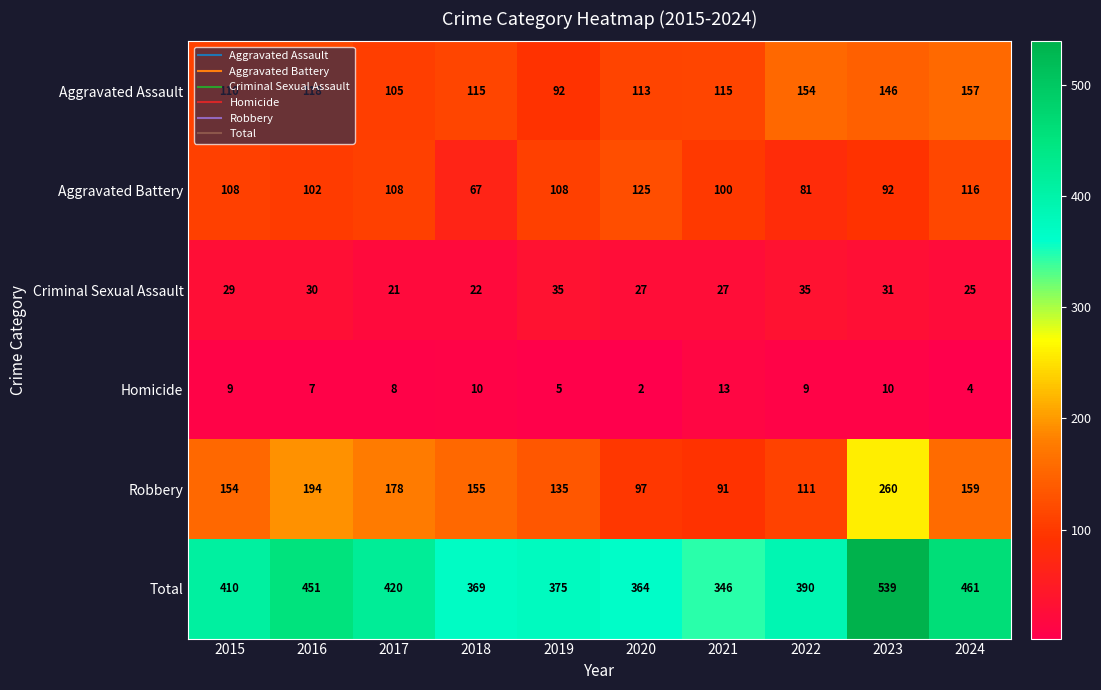

Is it true that Criminal Sexual Assault equals 25 at 2024?

True